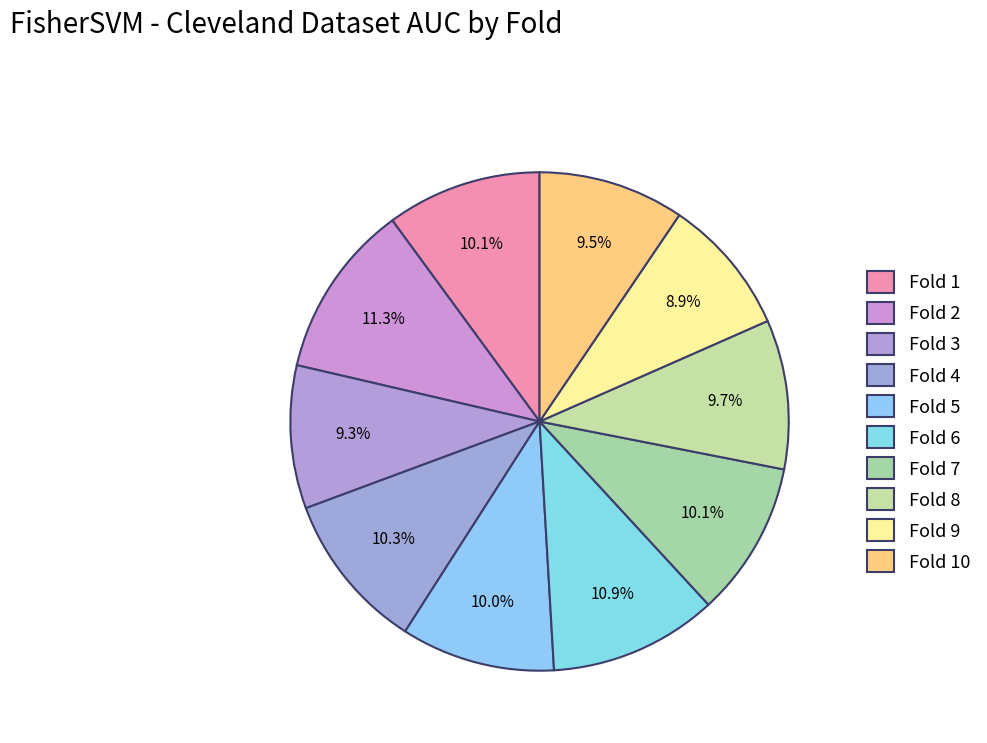

Is it true that Fold 6 is 20% of the pie?

False